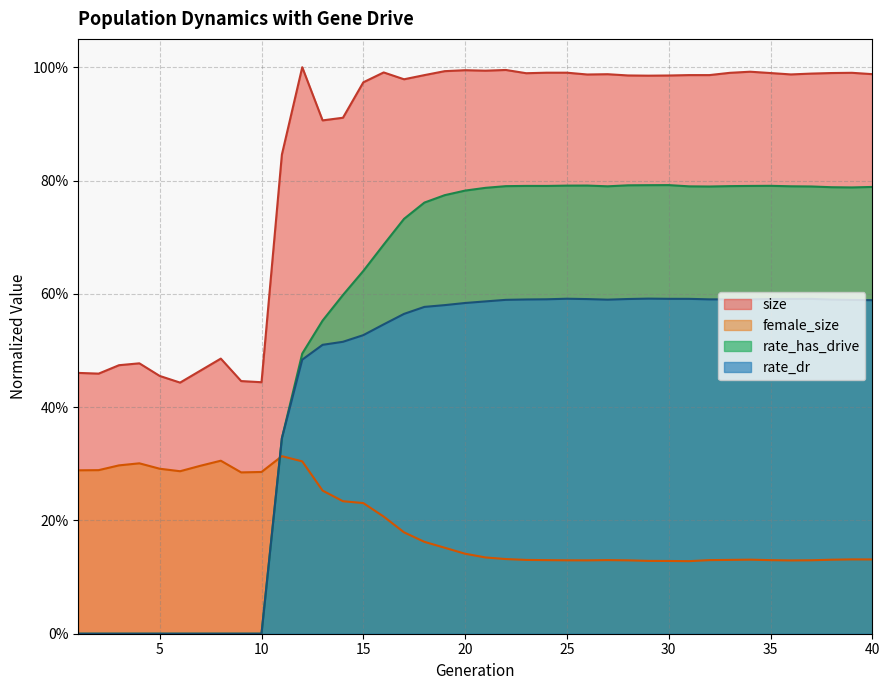

The value of female_size at 11 is 0.4. True or false?

False